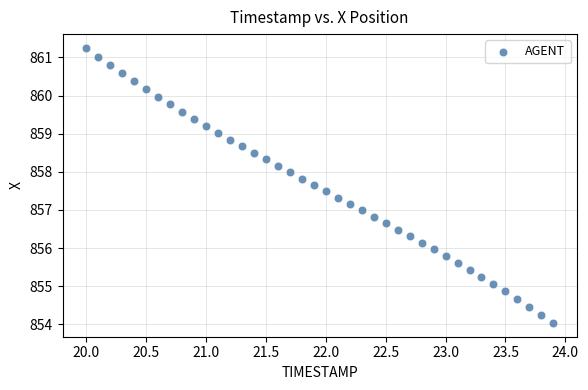

What is the range of X values (max minus min)?

3.9